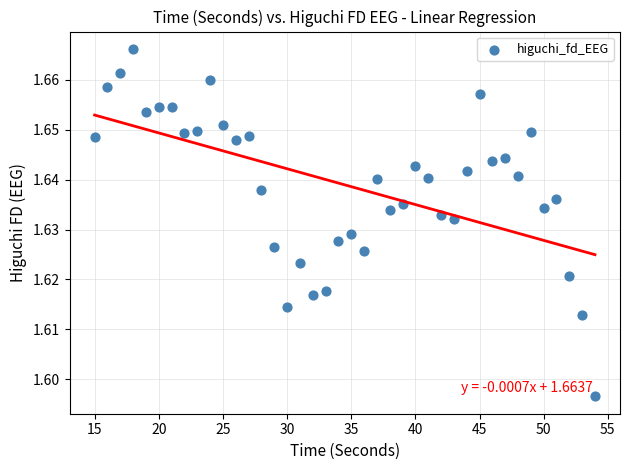

What is the range of X values (max minus min)?

39.0